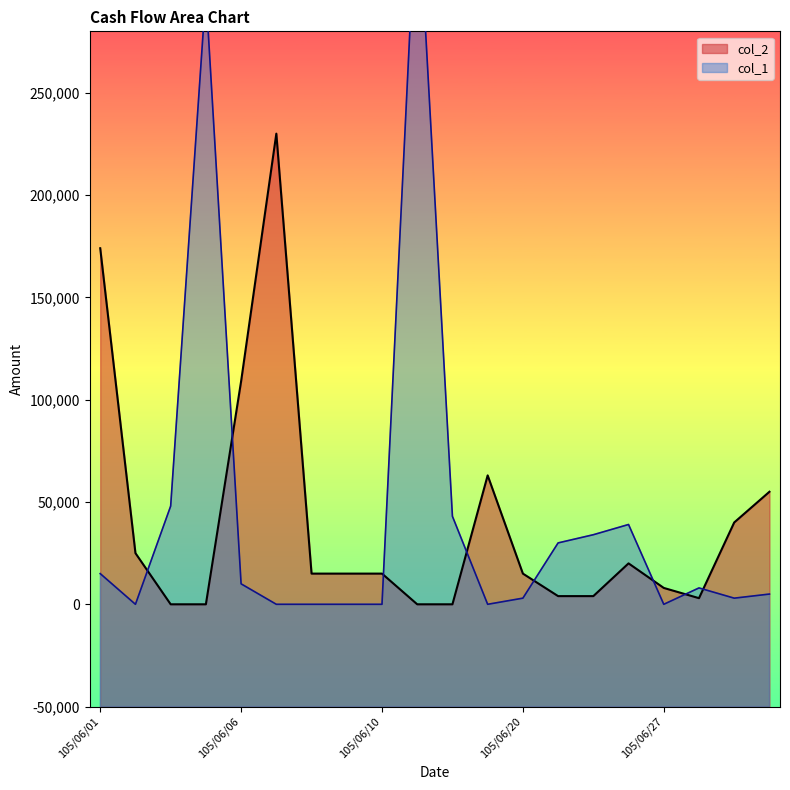

Reading left to right, list all the values displayed in this chart.

105/06/01=174000	105/06/02=25000	105/06/03=0	105/06/04=0	105/06/06=109000	105/06/07=230000	105/06/08=15000	105/06/09=15000	105/06/10=15000	105/06/13=0	105/06/16=0	105/06/17=63000	105/06/20=15000	105/06/22=4000	105/06/23=4000	105/06/24=20000	105/06/27=8000	105/06/28=3000	105/06/29=40000	105/06/30=55000